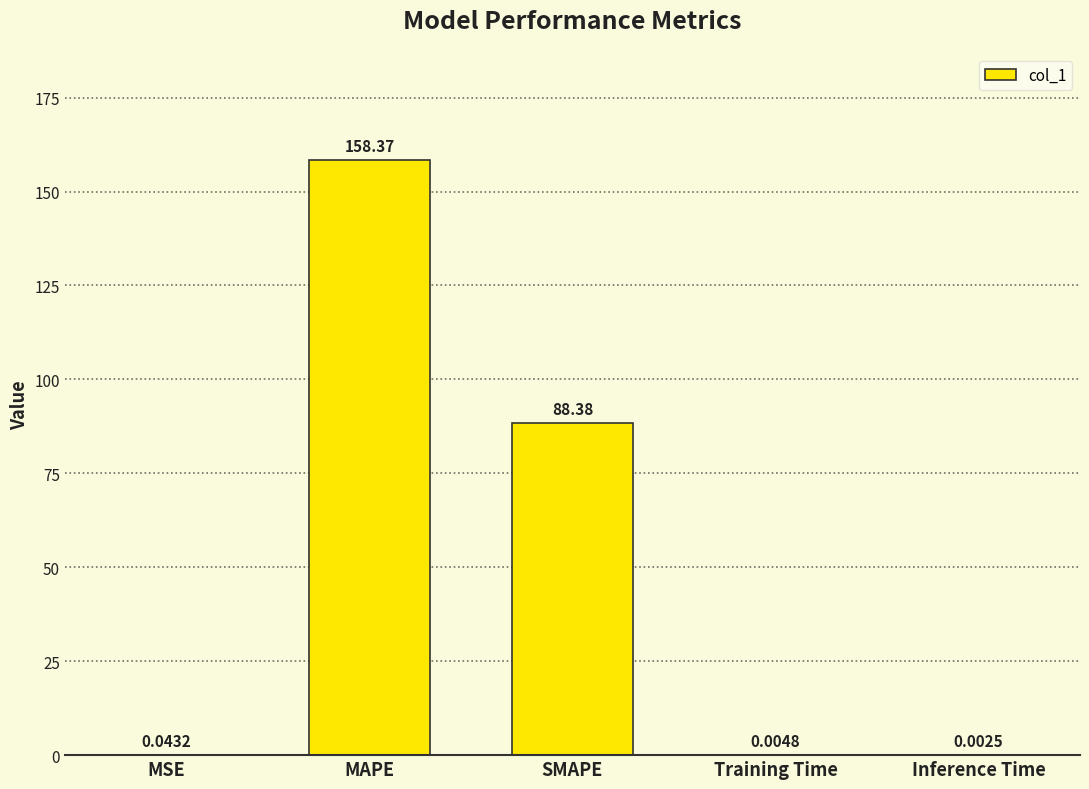

What is the greatest value displayed?

158.4